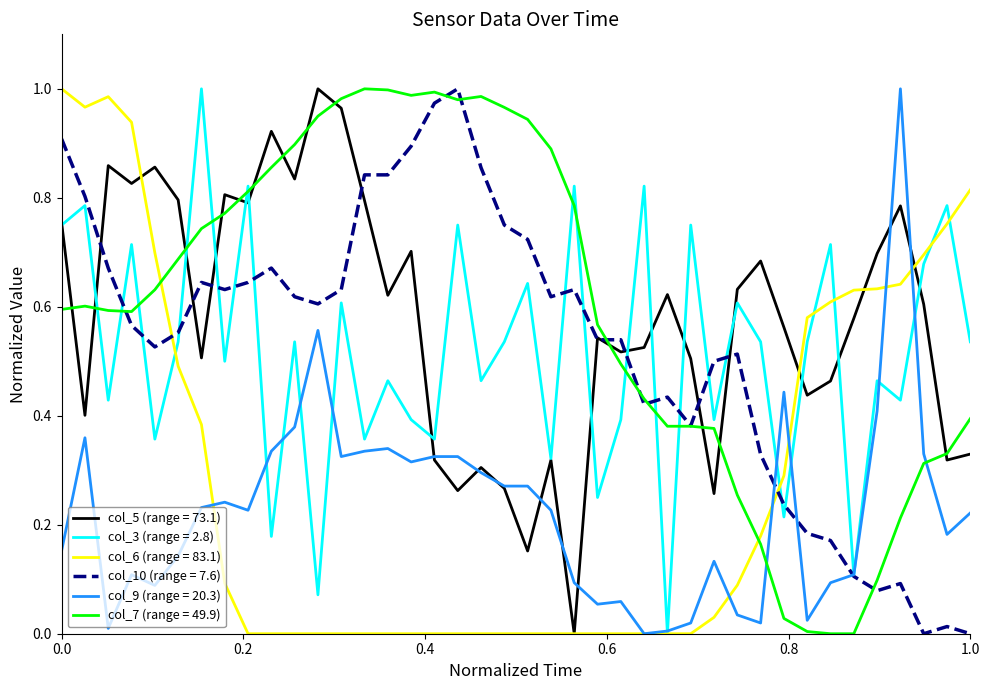

Count the number of categories in the chart.

40